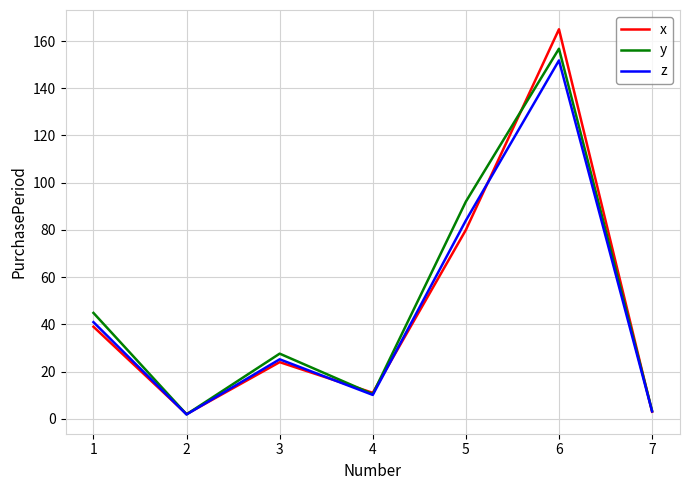

Does the chart display data point markers on the line(s)?

No